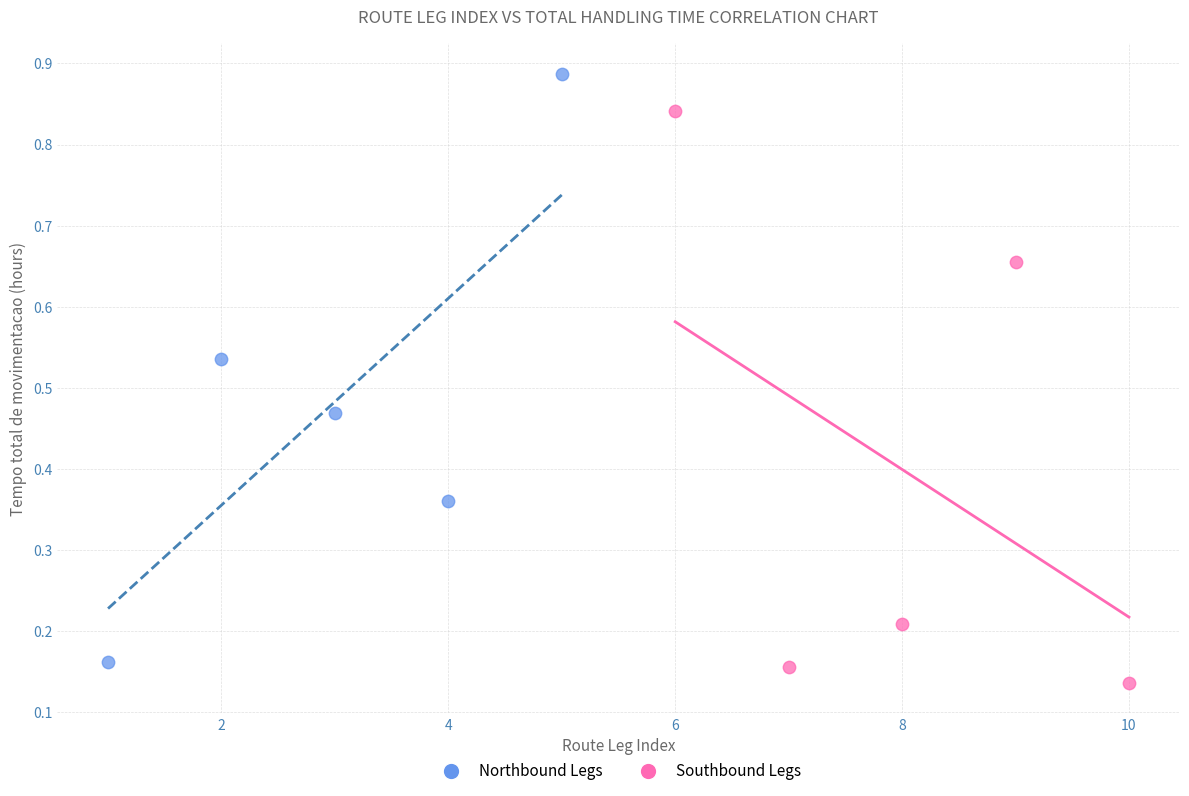

Which series reaches the maximum Y coordinate?

Northbound Legs